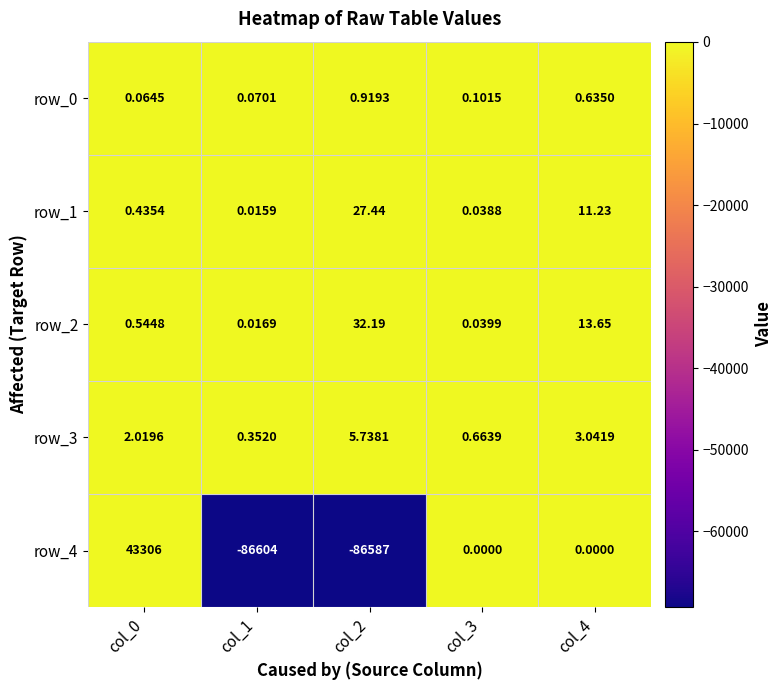

Is the value of row_0 at col_1 greater than the value of row_4 at col_2?

Yes